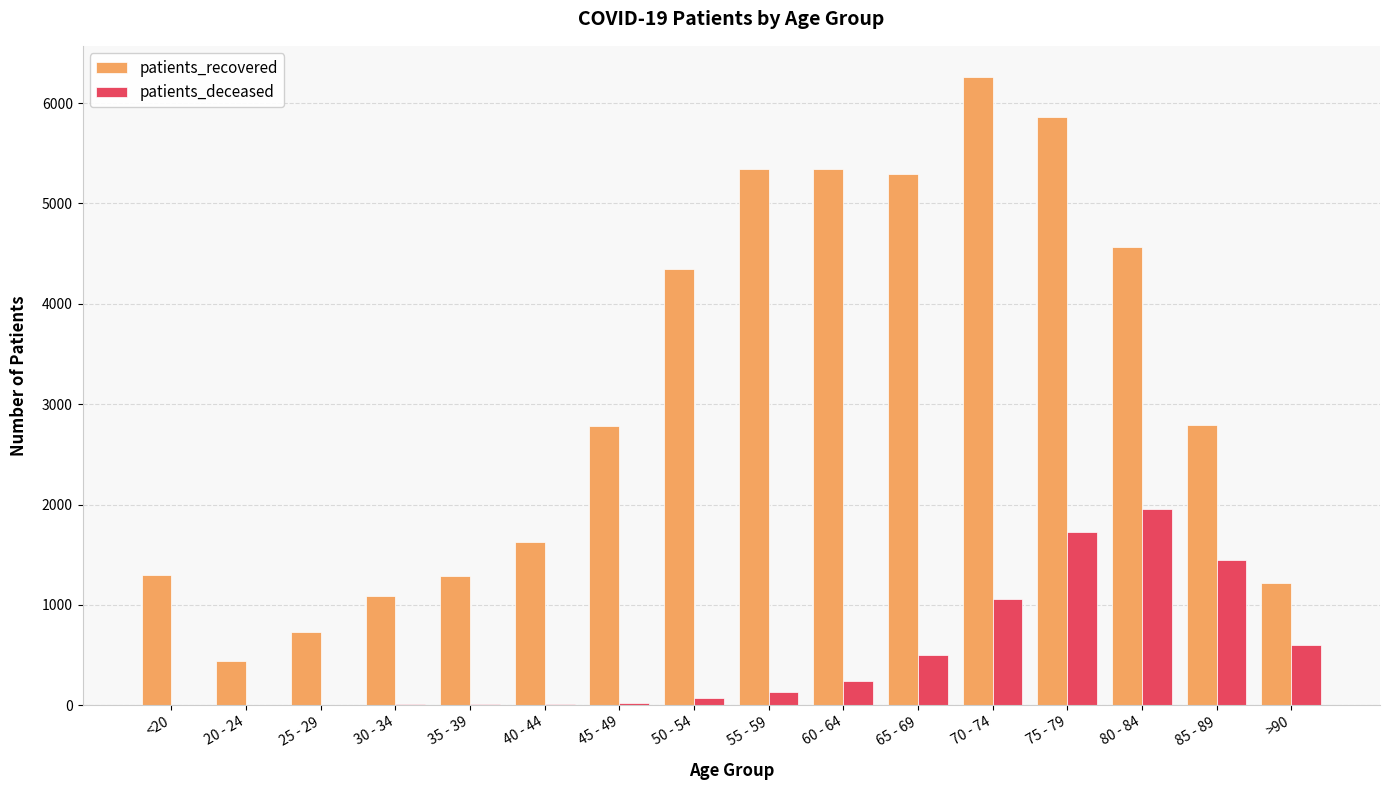

What is the maximum value for patients_deceased?

1960